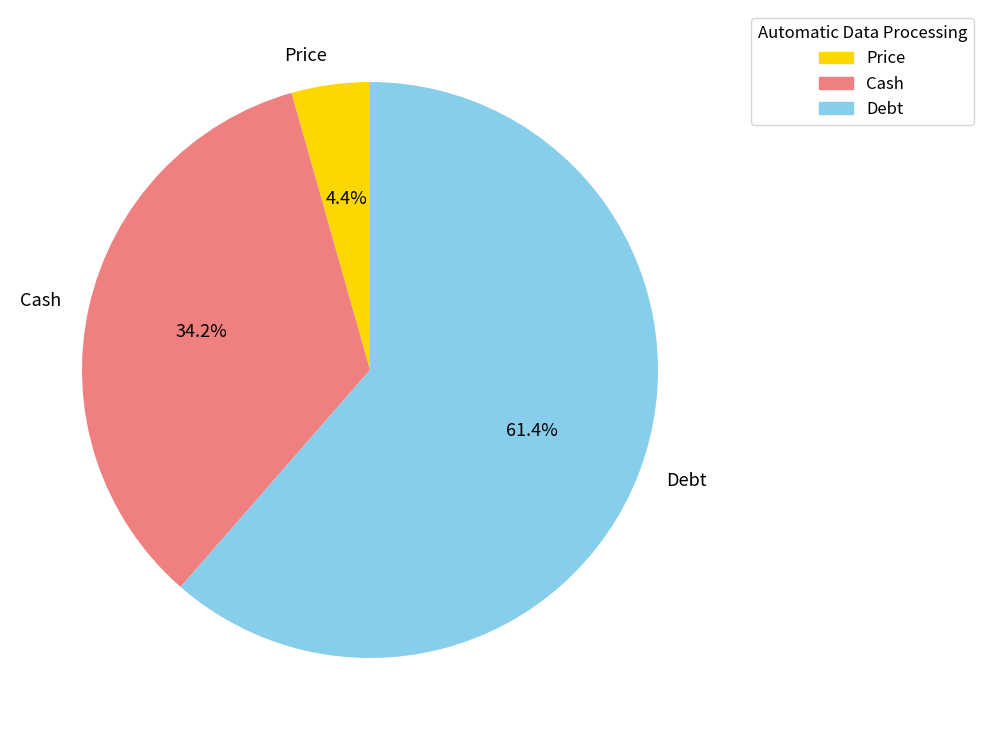

To the nearest percent, what portion does Cash represent?

34%